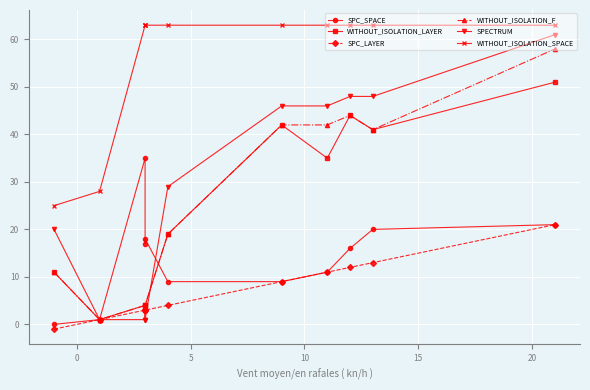

How many data points in SPC_LAYER are less than 4?

5